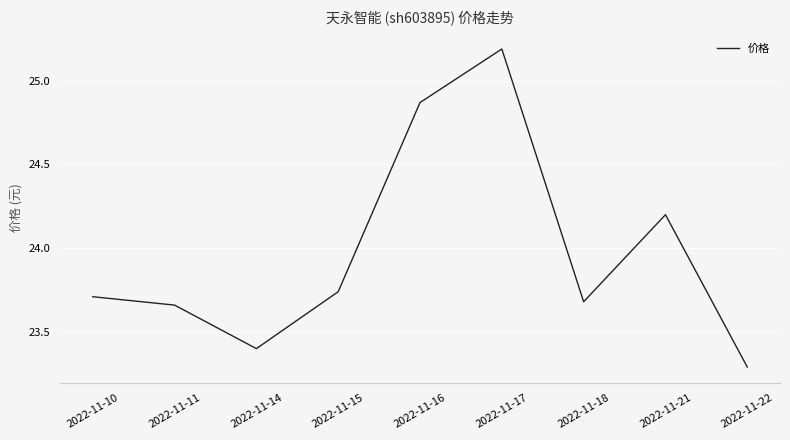

What is the approximate value at 2022-11-21?

24.2